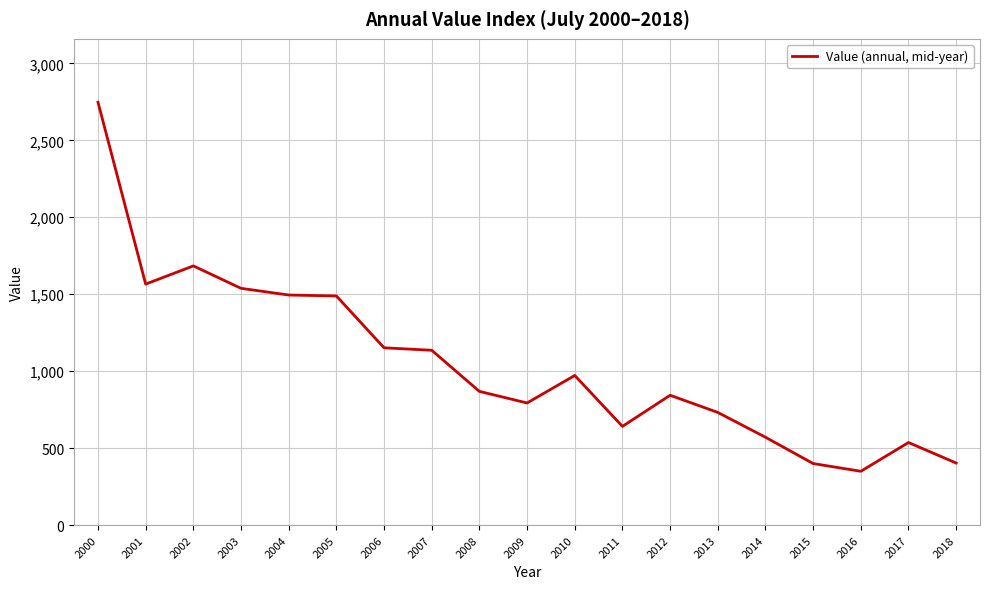

At which category does the chart reach its peak across all series?

2000